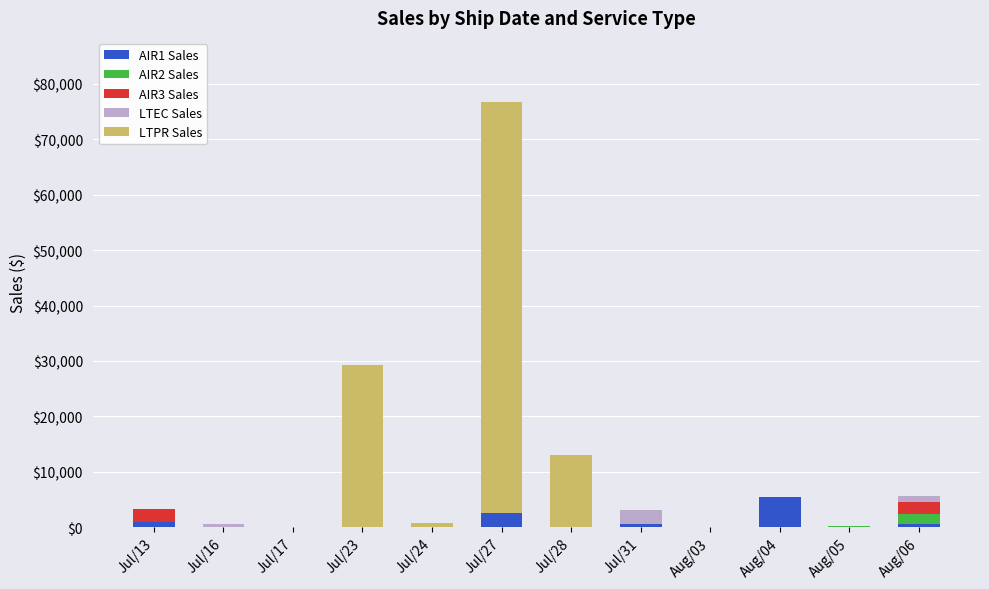

Which category has the highest value in the AIR1 Sales series?

Aug/04